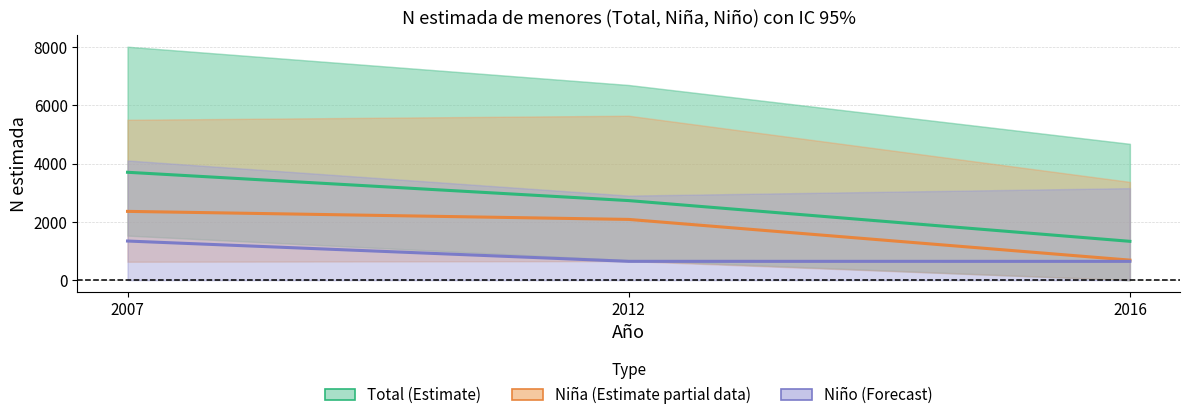

Reading left to right, what are all the values shown in this chart?

Total (Estimate): 2007=3702	2012=2730	2016=1332
Niña (Estimate partial): 2007=2360	2012=2084	2016=687
Niño (Forecast): 2007=1342	2012=645	2016=644